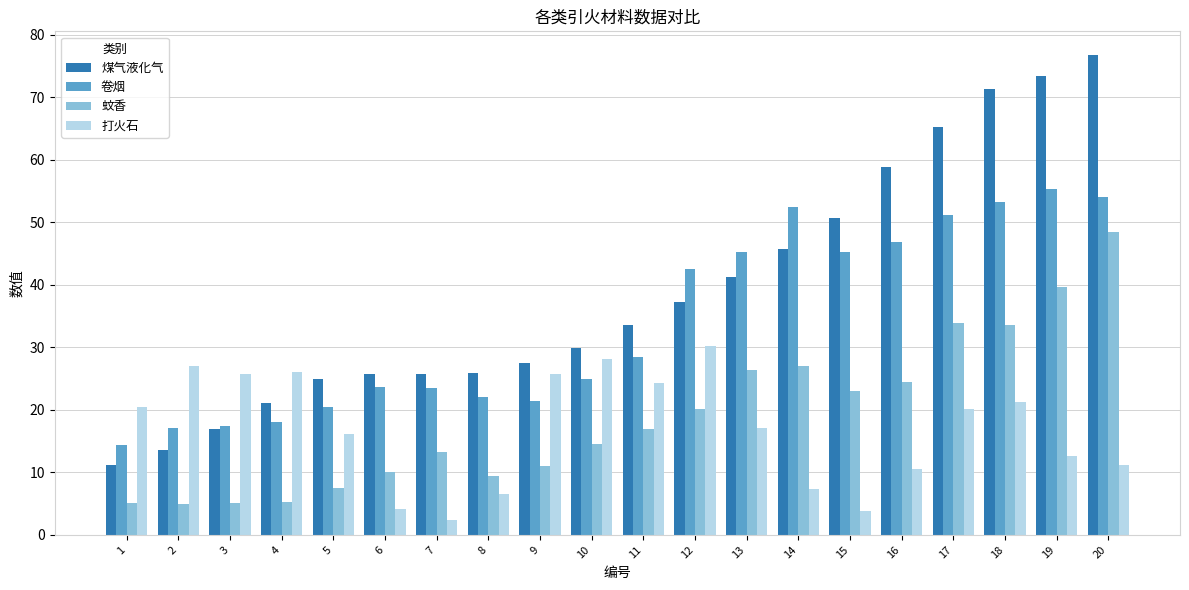

What is the difference between the second highest and minimum values in the 蚊香 series?

34.7